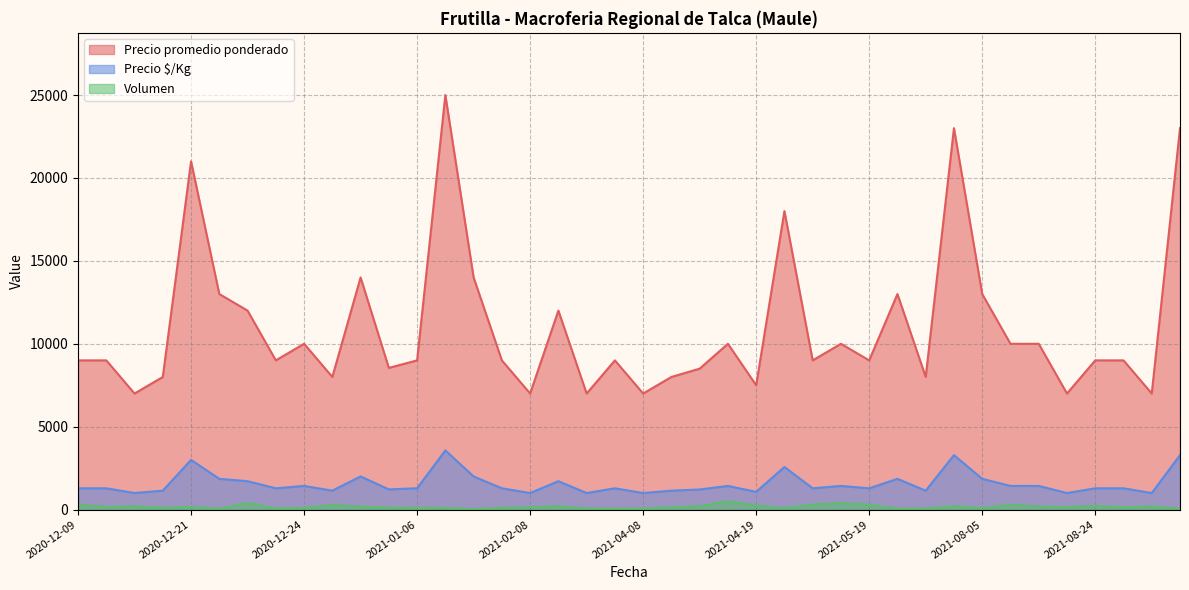

Where is the first local maximum for Precio promedio ponderado?

2020-12-21